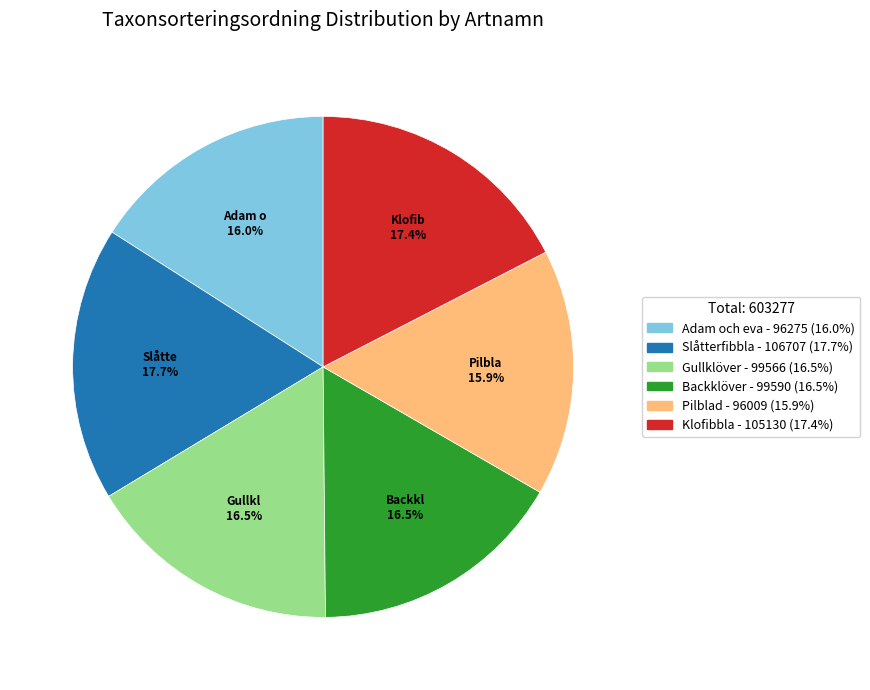

Count the number of slices in the pie.

6